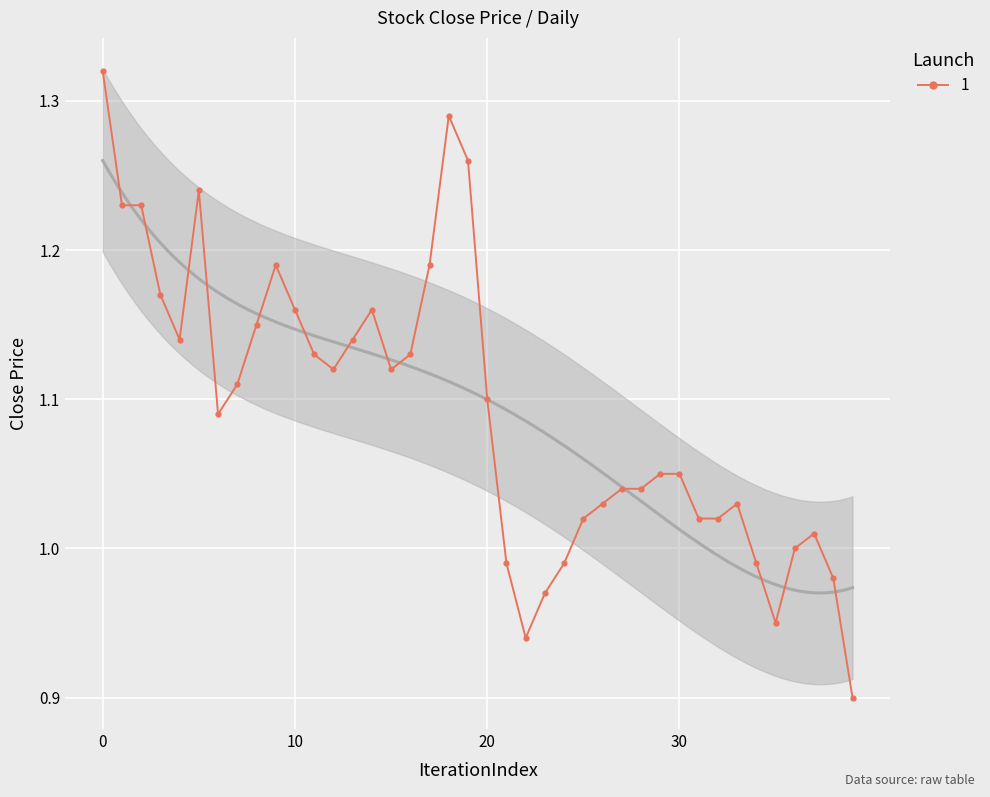

How many interior local peaks (higher than both neighbors) does the data have?

6